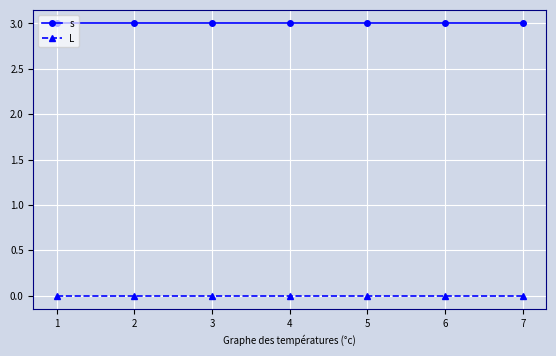

What is the sum of all s values?

21